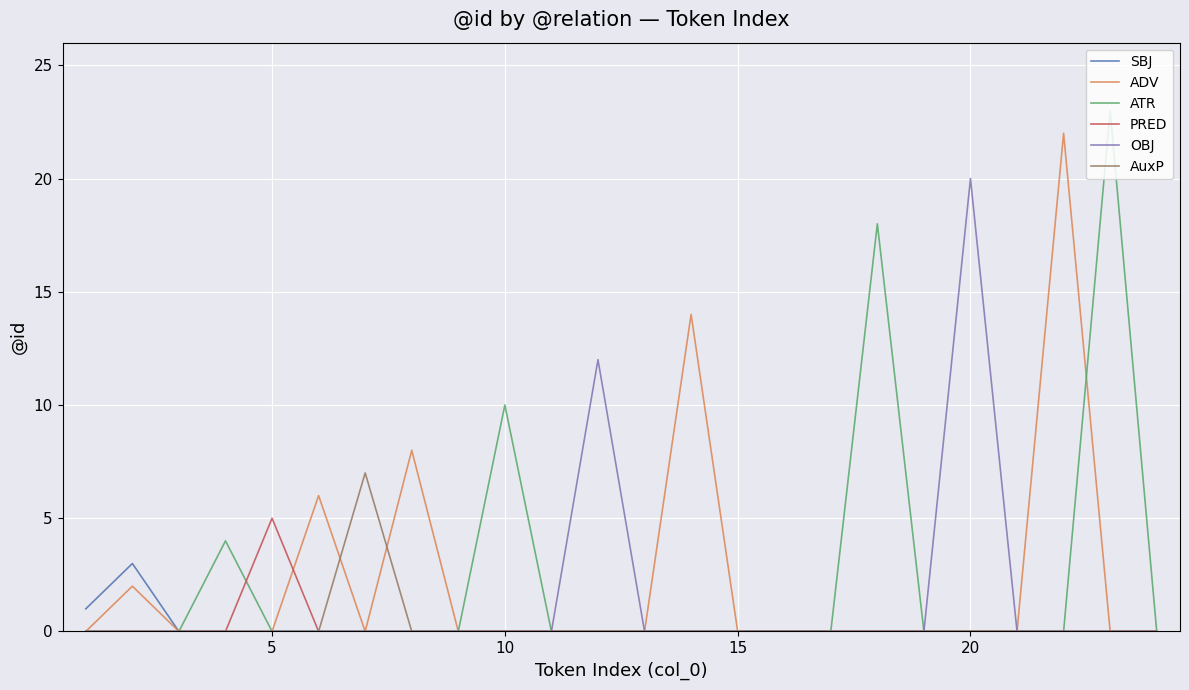

What are all the series names shown in the legend?

SBJ, ADV, ATR, PRED, OBJ, AuxP